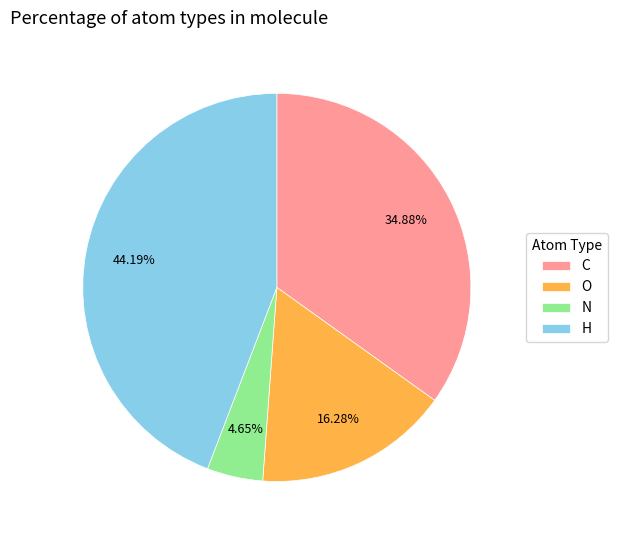

Which category has the smallest portion of the pie?

N